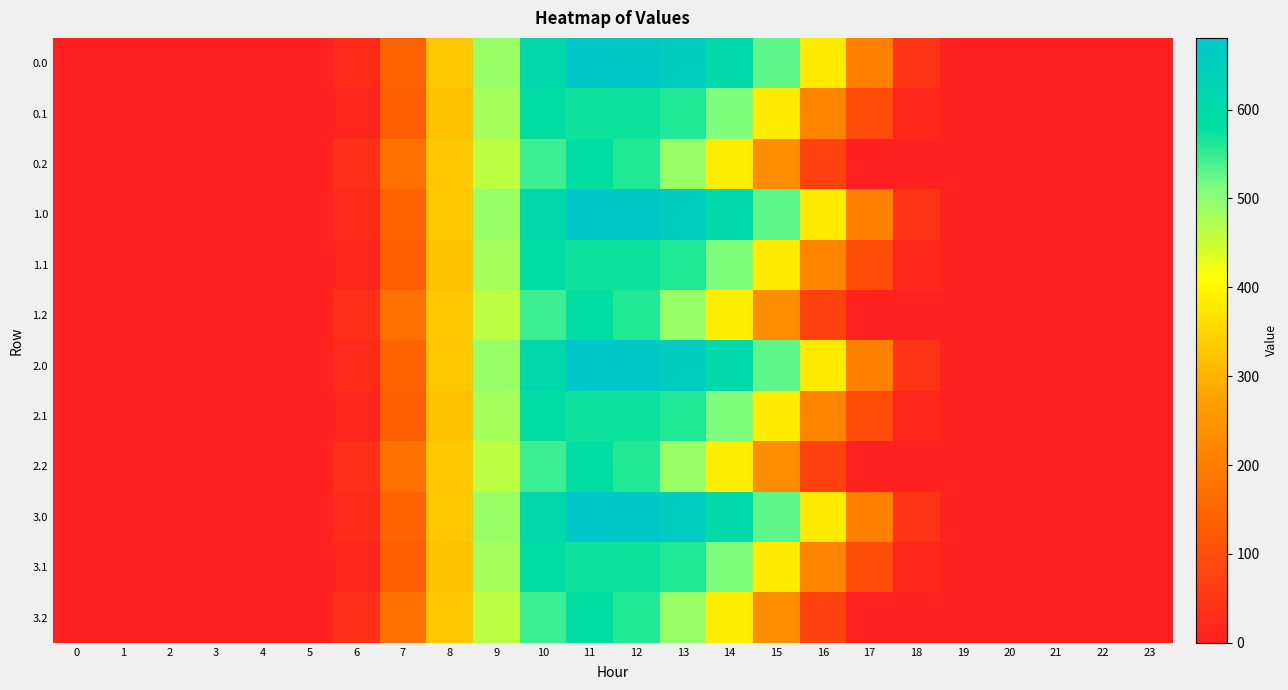

Reading right to left, transcribe all the data shown in this chart.

0.0: 23=0.0	22=0.0	21=0.0	20=0.0	19=2.6	18=43.9	17=202.2	16=380.2	15=528.2	14=605.8	13=660.4	12=676.9	11=680.7	10=609.7	9=491.9	8=328.6	7=142.7	6=22.6	5=0.0	4=0.0	3=0.0	2=0.0	1=0.0	0=0.0
0.1: 23=0.0	22=0.0	21=0.0	20=0.0	19=0.4	18=16.0	17=98.0	16=213.6	15=382.4	14=508.0	13=558.8	12=571.5	11=571.5	10=586.0	9=479.5	8=321.4	7=132.5	6=11.7	5=0.0	4=0.0	3=0.0	2=0.0	1=0.0	0=0.0
0.2: 23=0.0	22=0.0	21=0.0	20=0.0	19=0.0	18=0.2	17=4.1	16=73.8	15=233.9	14=383.4	13=490.6	12=559.1	11=581.6	10=547.1	9=462.6	8=332.3	7=174.4	6=34.8	5=0.0	4=0.0	3=0.0	2=0.0	1=0.0	0=0.0
1.0: 23=0.0	22=0.0	21=0.0	20=0.0	19=2.6	18=43.9	17=202.2	16=380.2	15=528.2	14=605.8	13=660.4	12=676.9	11=680.7	10=609.7	9=491.9	8=328.6	7=142.7	6=22.6	5=0.0	4=0.0	3=0.0	2=0.0	1=0.0	0=0.0
1.1: 23=0.0	22=0.0	21=0.0	20=0.0	19=0.4	18=16.0	17=98.0	16=213.6	15=382.4	14=508.0	13=558.8	12=571.5	11=571.5	10=586.0	9=479.5	8=321.4	7=132.5	6=11.7	5=0.0	4=0.0	3=0.0	2=0.0	1=0.0	0=0.0
1.2: 23=0.0	22=0.0	21=0.0	20=0.0	19=0.0	18=0.2	17=4.1	16=73.8	15=233.9	14=383.4	13=490.6	12=559.1	11=581.6	10=547.1	9=462.6	8=332.3	7=174.4	6=34.8	5=0.0	4=0.0	3=0.0	2=0.0	1=0.0	0=0.0
2.0: 23=0.0	22=0.0	21=0.0	20=0.0	19=2.6	18=43.9	17=202.2	16=380.2	15=528.2	14=605.8	13=660.4	12=676.9	11=680.7	10=609.7	9=491.9	8=328.6	7=142.7	6=22.6	5=0.0	4=0.0	3=0.0	2=0.0	1=0.0	0=0.0
2.1: 23=0.0	22=0.0	21=0.0	20=0.0	19=0.4	18=16.0	17=98.0	16=213.6	15=382.4	14=508.0	13=558.8	12=571.5	11=571.5	10=586.0	9=479.5	8=321.4	7=132.5	6=11.7	5=0.0	4=0.0	3=0.0	2=0.0	1=0.0	0=0.0
2.2: 23=0.0	22=0.0	21=0.0	20=0.0	19=0.0	18=0.2	17=4.1	16=73.8	15=233.9	14=383.4	13=490.6	12=559.1	11=581.6	10=547.1	9=462.6	8=332.3	7=174.4	6=34.8	5=0.0	4=0.0	3=0.0	2=0.0	1=0.0	0=0.0
3.0: 23=0.0	22=0.0	21=0.0	20=0.0	19=2.6	18=43.9	17=202.2	16=380.2	15=528.2	14=605.8	13=660.4	12=676.9	11=680.7	10=609.7	9=491.9	8=328.6	7=142.7	6=22.6	5=0.0	4=0.0	3=0.0	2=0.0	1=0.0	0=0.0
3.1: 23=0.0	22=0.0	21=0.0	20=0.0	19=0.4	18=16.0	17=98.0	16=213.6	15=382.4	14=508.0	13=558.8	12=571.5	11=571.5	10=586.0	9=479.5	8=321.4	7=132.5	6=11.7	5=0.0	4=0.0	3=0.0	2=0.0	1=0.0	0=0.0
3.2: 23=0.0	22=0.0	21=0.0	20=0.0	19=0.0	18=0.2	17=4.1	16=73.8	15=233.9	14=383.4	13=490.6	12=559.1	11=581.6	10=547.1	9=462.6	8=332.3	7=174.4	6=34.8	5=0.0	4=0.0	3=0.0	2=0.0	1=0.0	0=0.0